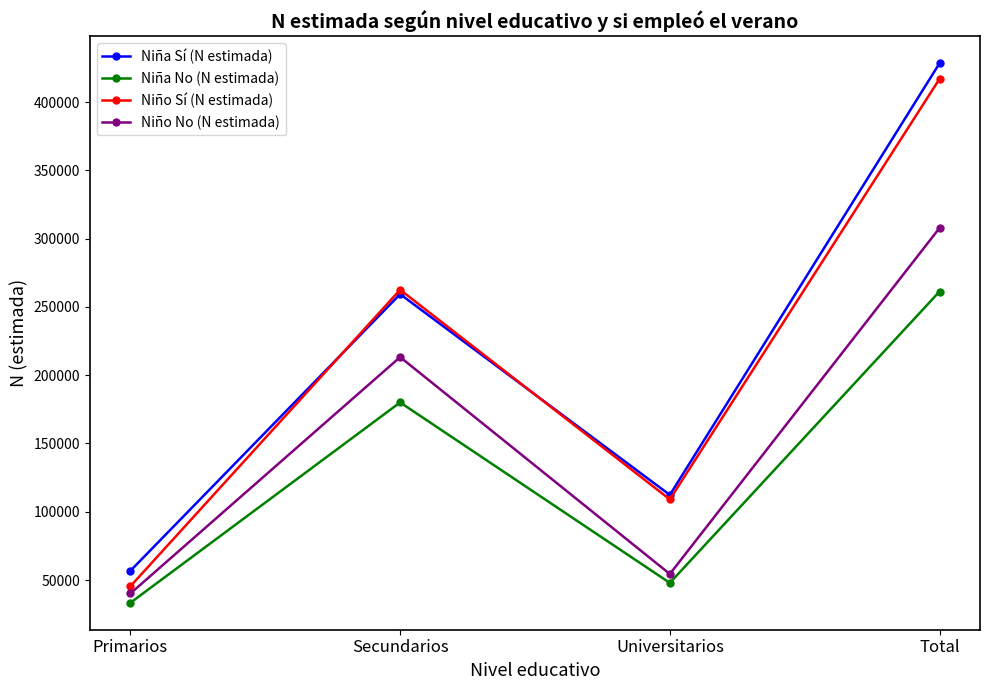

What is the minimum value shown in the chart?

33346